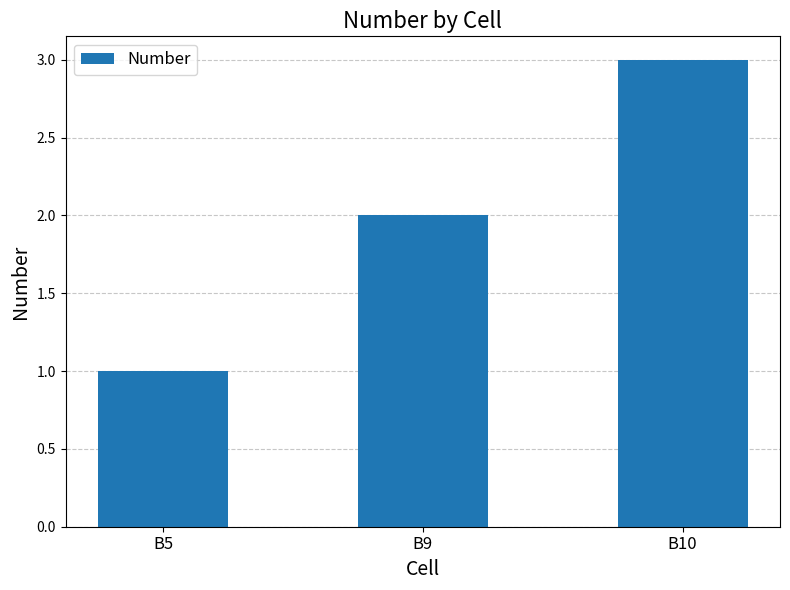

Approximately how many times larger is the value at B9 compared to B10?

0.7